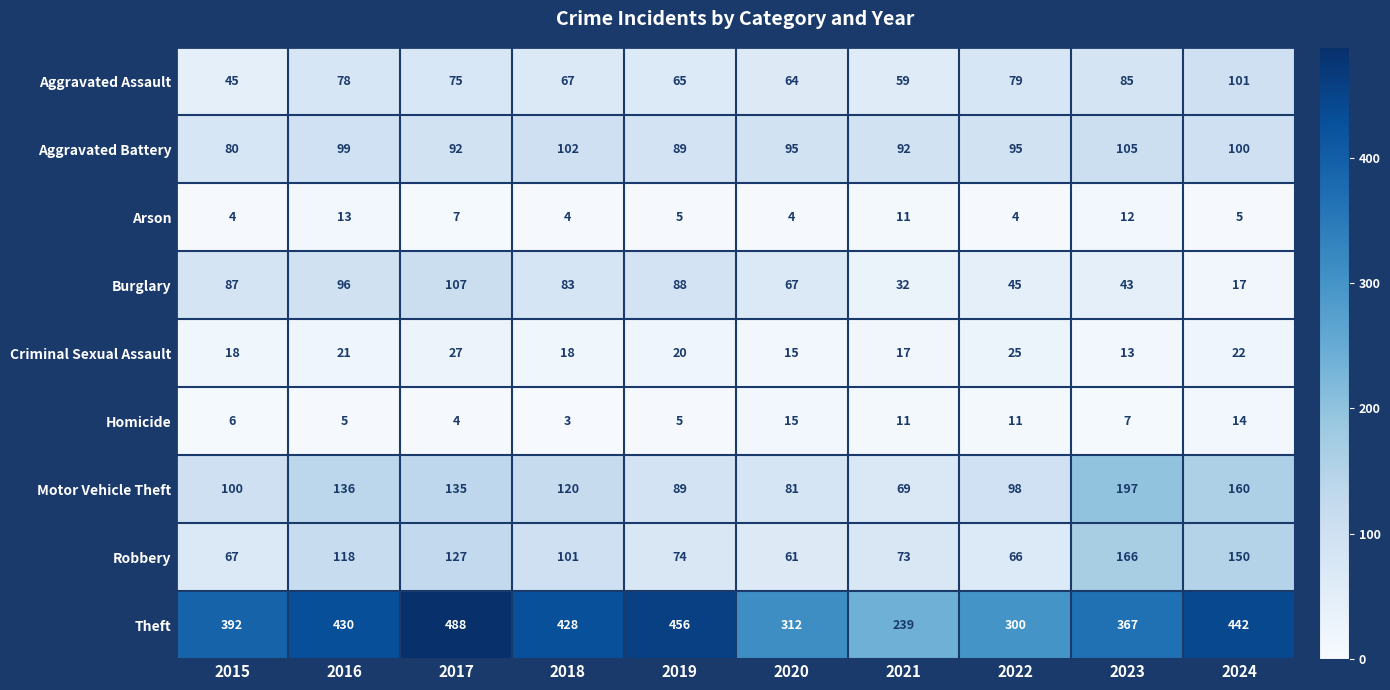

List the series in order of their peak value, lowest first.

Arson, Homicide, Criminal Sexual Assault, Aggravated Assault, Aggravated Battery, Burglary, Robbery, Motor Vehicle Theft, Theft